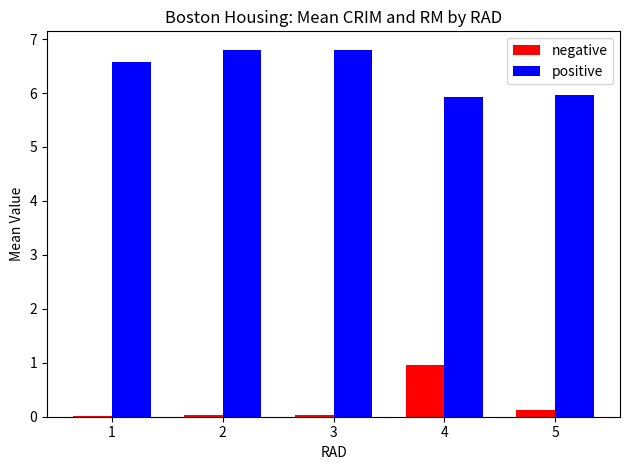

Read the positive value at 1.

6.6